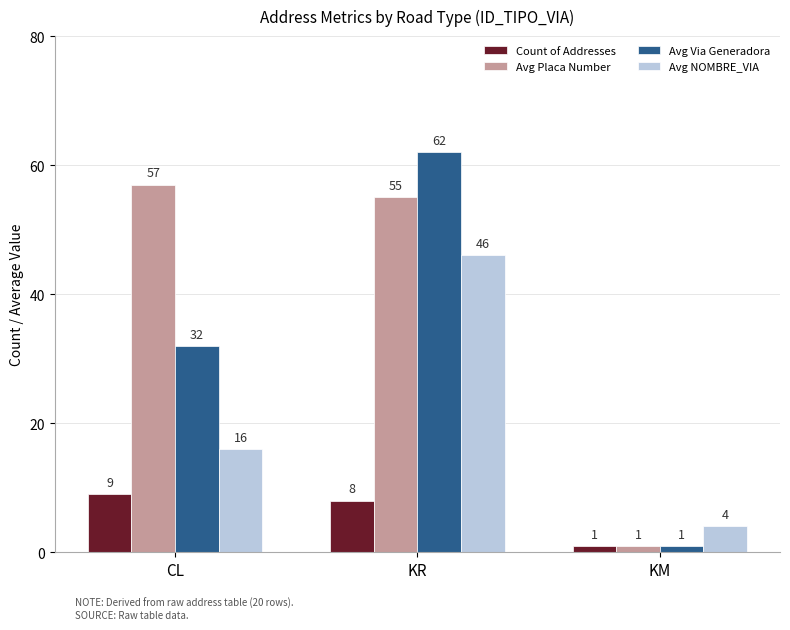

At which label is Count of Addresses closest to 5?

KR